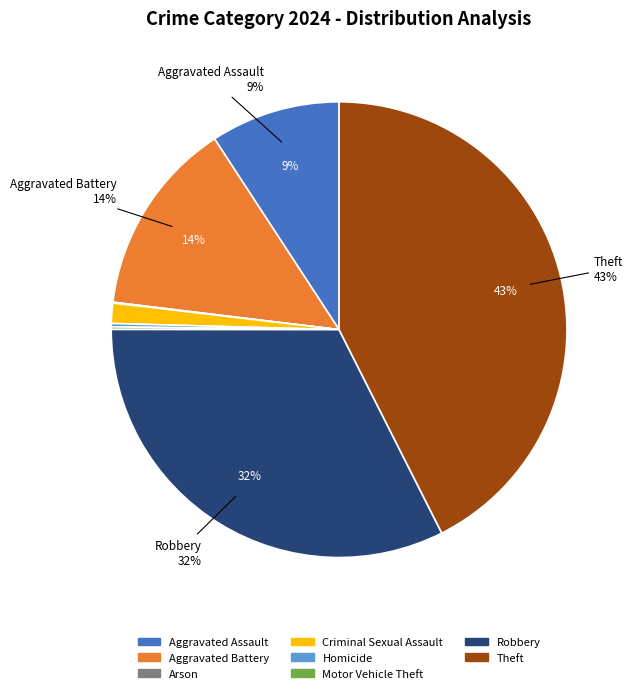

To the nearest percent, what is the average slice percentage?

12%